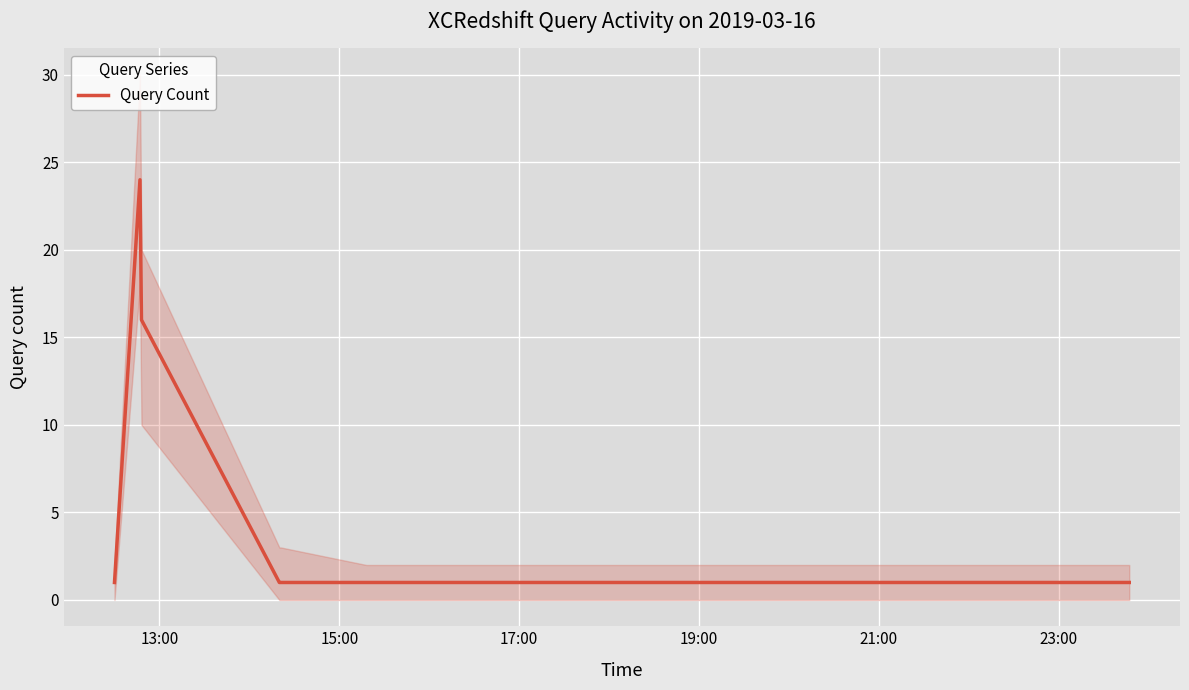

The value at 23:00 is 1. True or false?

True